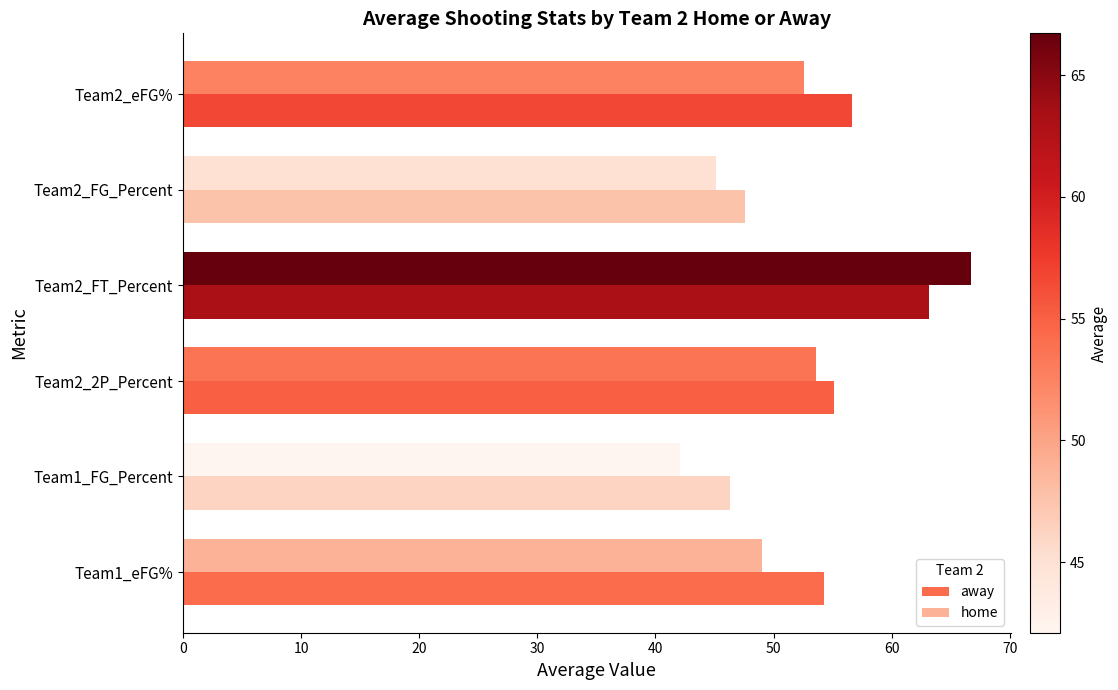

The value of home at Team1_eFG% is 49.0. True or false?

True